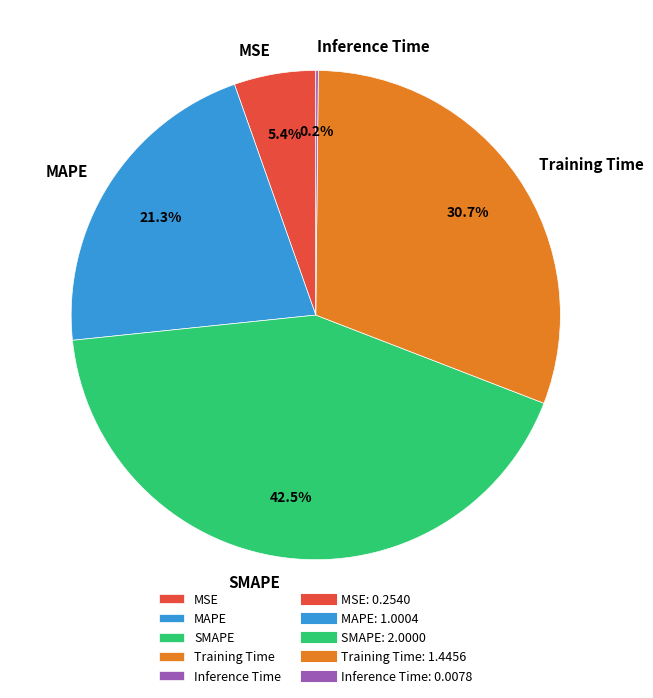

Does Training Time represent more than half of the total?

No